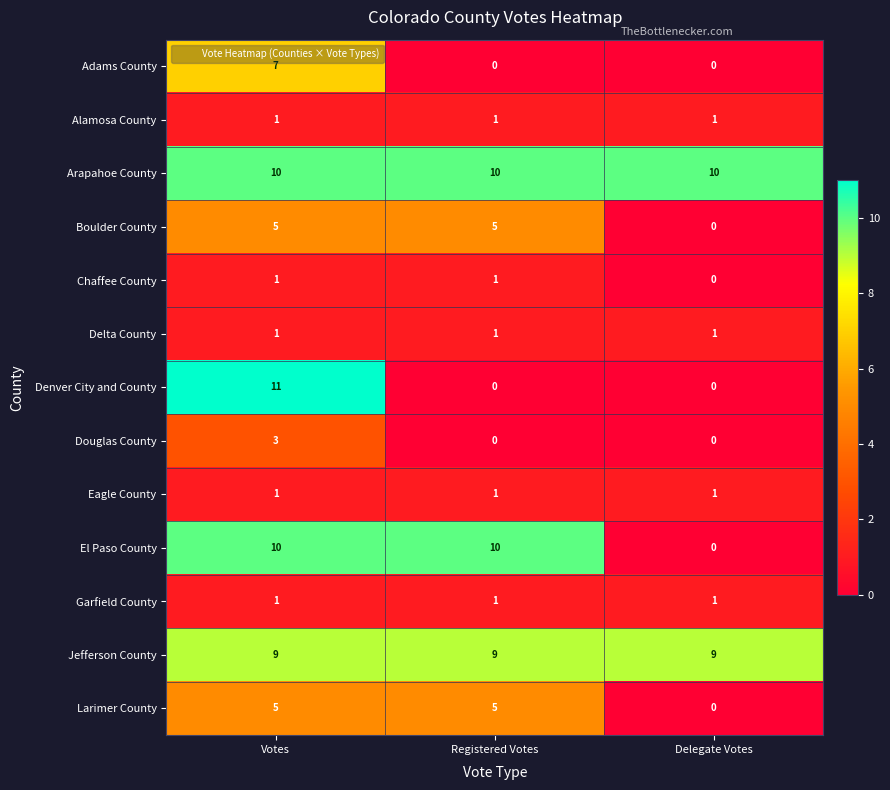

How many categories are shown in the chart?

3